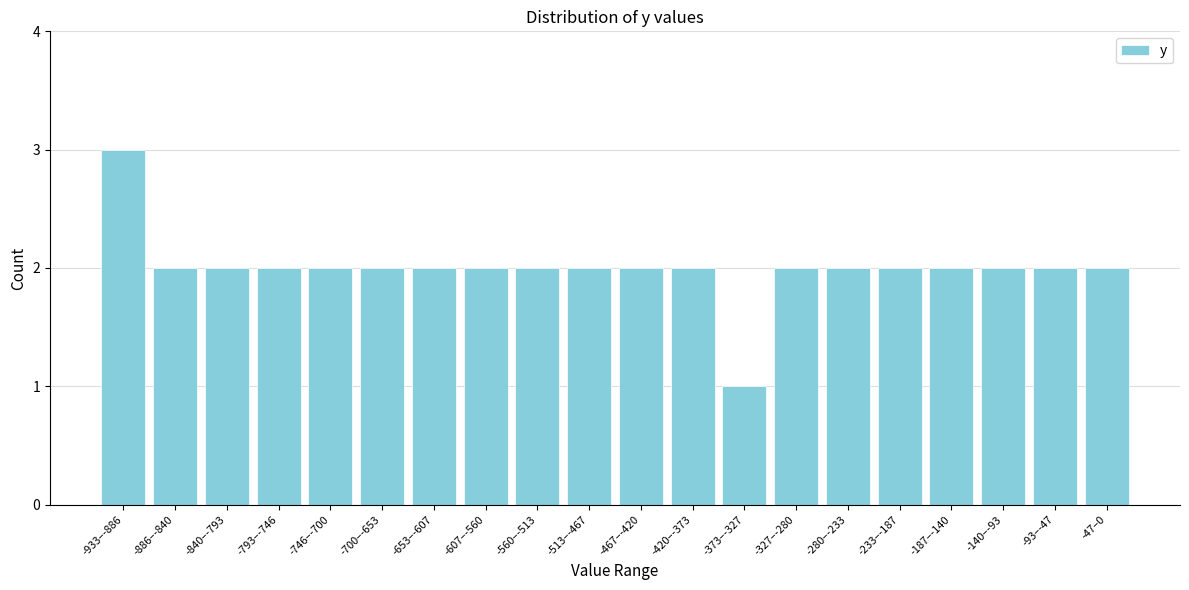

Reading left to right, transcribe all the data shown in this chart.

3	2	2	2	2	2	2	2	2	2	2	2	1	2	2	2	2	2	2	2